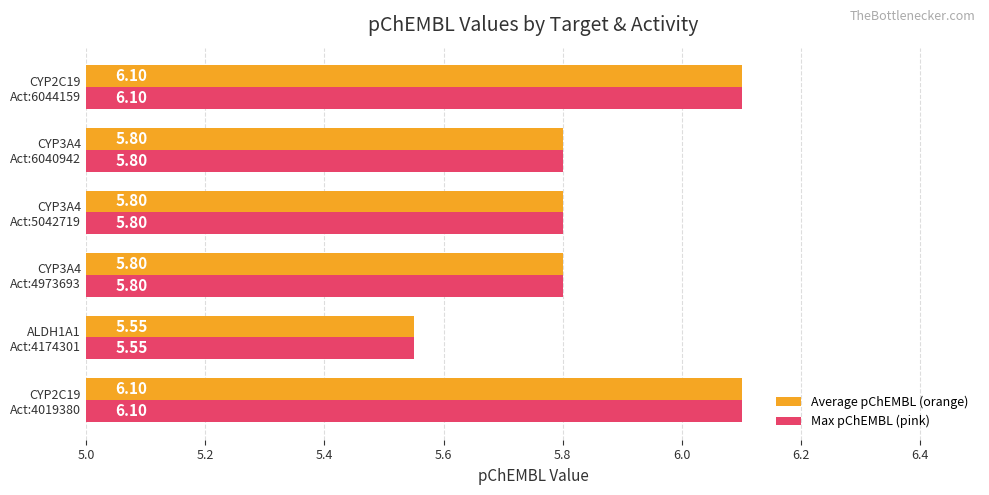

At how many categories does at least one series exceed 5?

6